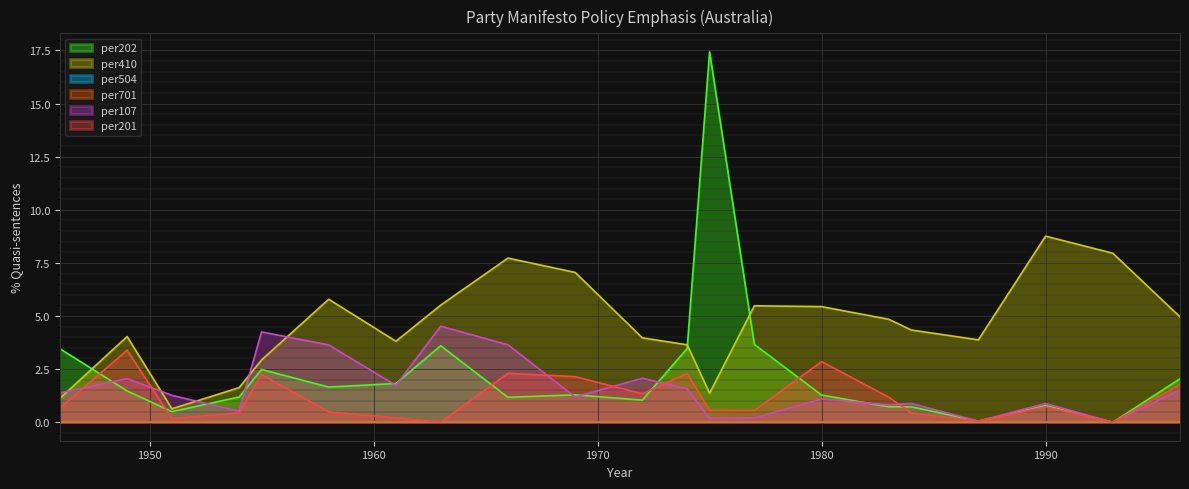

What is the sum of the per202 values at 1975 and 1977?

21.1